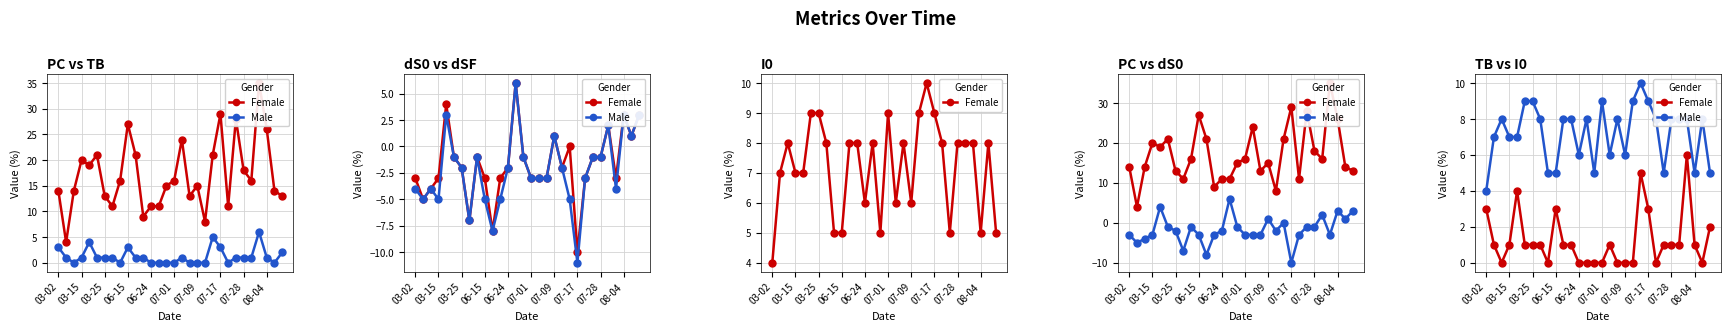

True or false: Male and Female intersect in this chart.

False